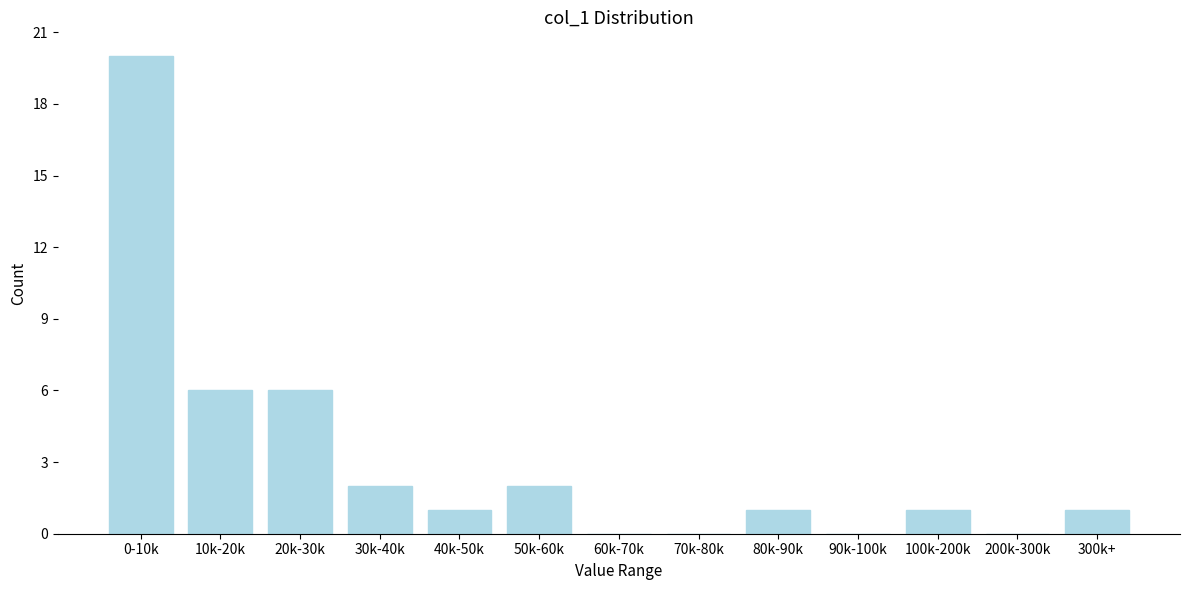

Reading right to left, list all the values displayed in this chart.

300k+=1	200k-300k=0	100k-200k=1	90k-100k=0	80k-90k=1	70k-80k=0	60k-70k=0	50k-60k=2	40k-50k=1	30k-40k=2	20k-30k=6	10k-20k=6	0-10k=20